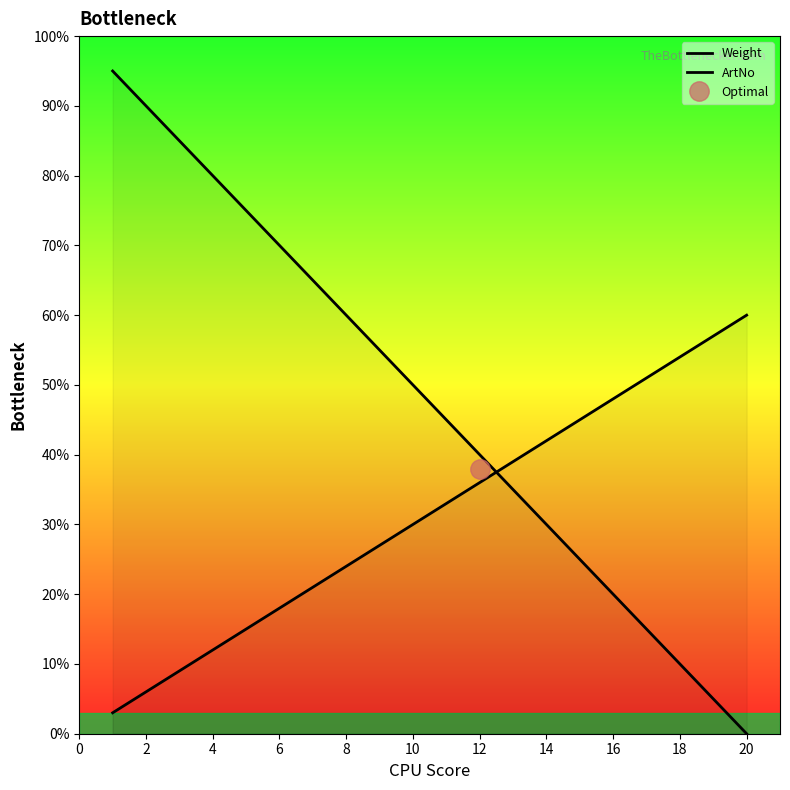

How many data points in ArtNo are above 33?

9